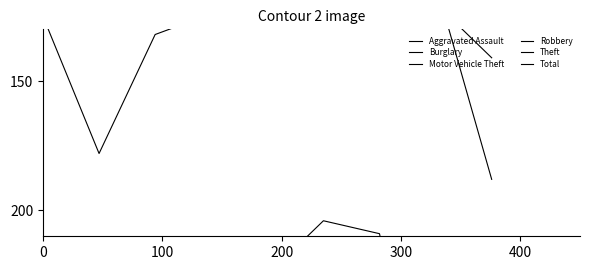

What is the difference between the maximum and minimum values in the Motor Vehicle Theft series?

173